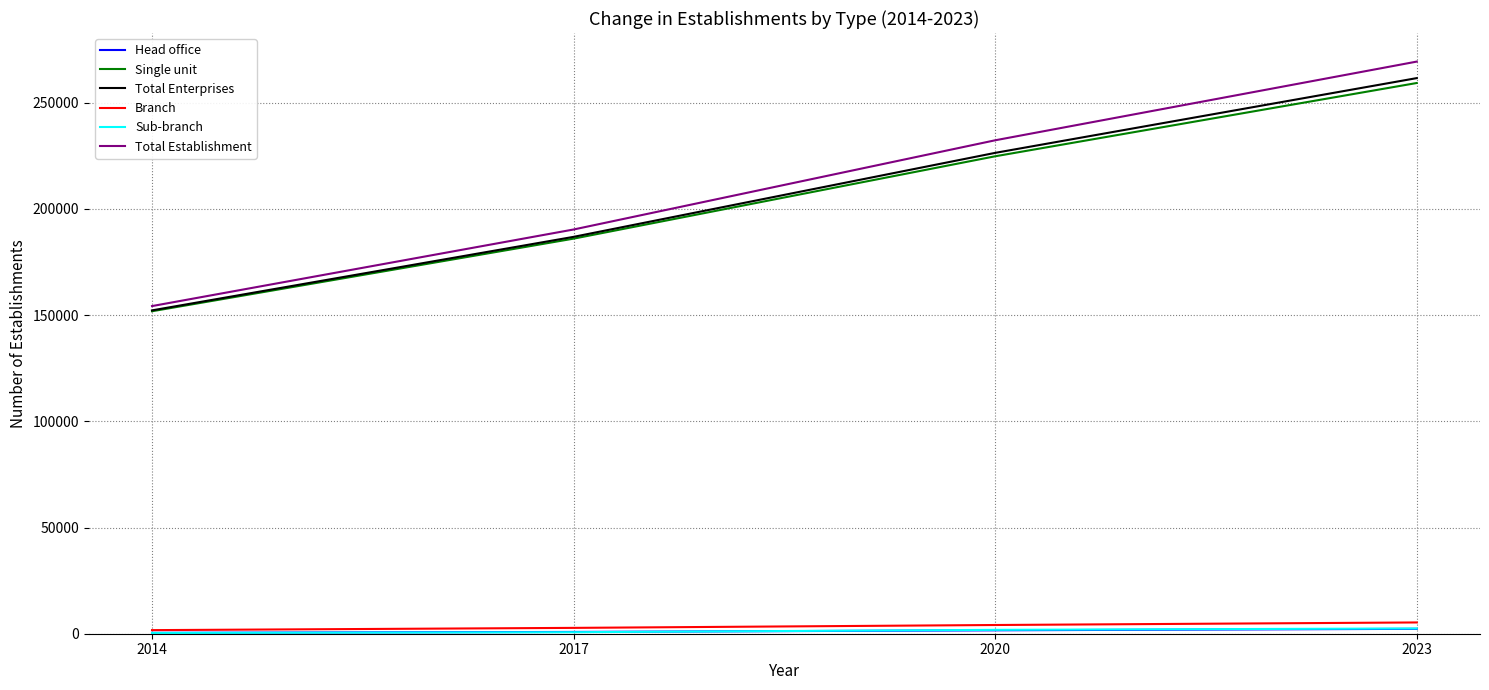

What is the approximate value of Total Establishment at 2014?

154236